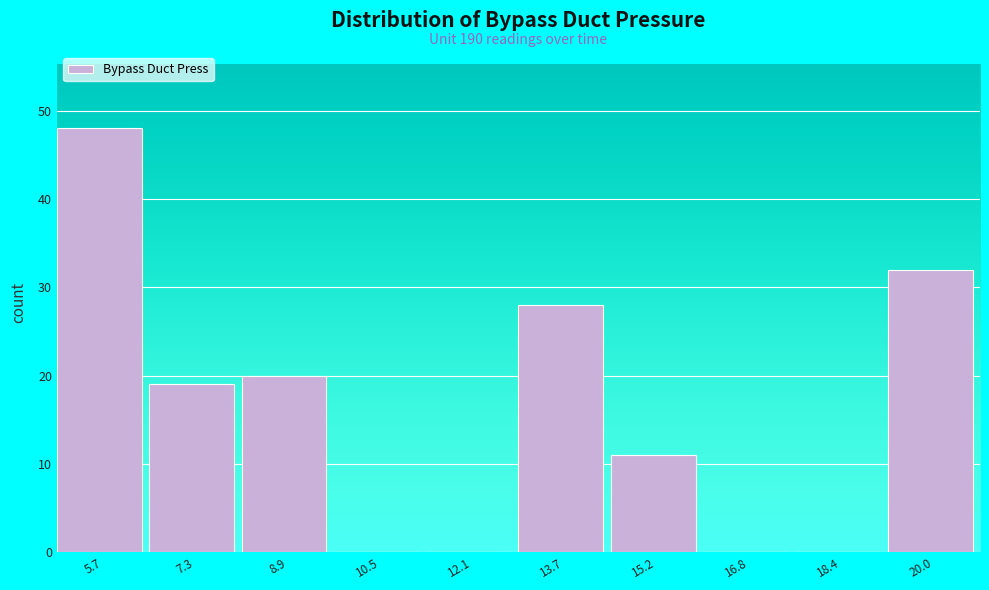

Reading left to right, what are all the values shown in this chart?

5.7=48	7.3=19	8.9=20	10.5=0	12.1=0	13.7=28	15.2=11	16.8=0	18.4=0	20.0=32